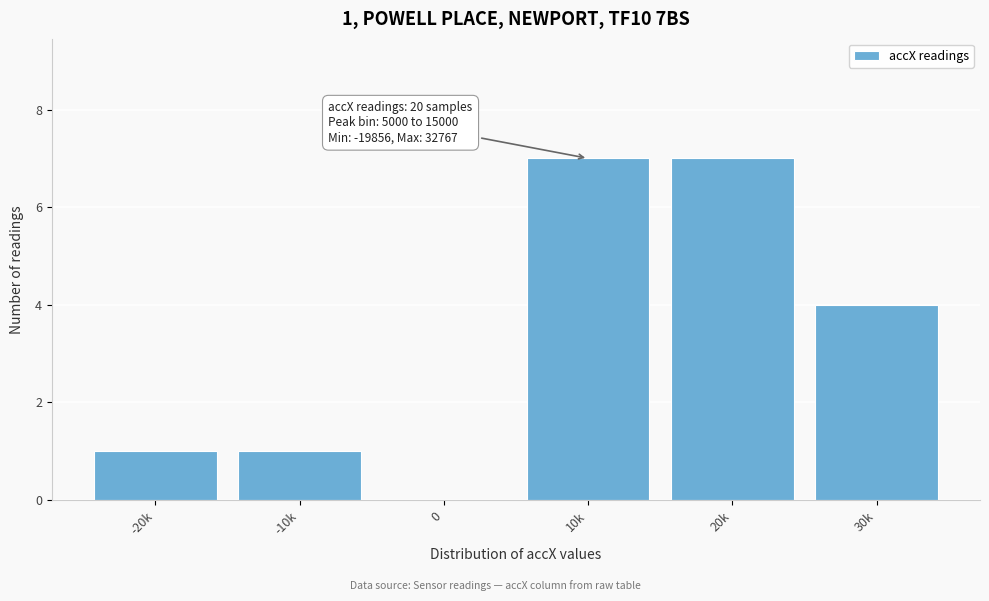

Reading left to right, transcribe all the data shown in this chart.

-20k=1	-10k=1	0=0	10k=7	20k=7	30k=4